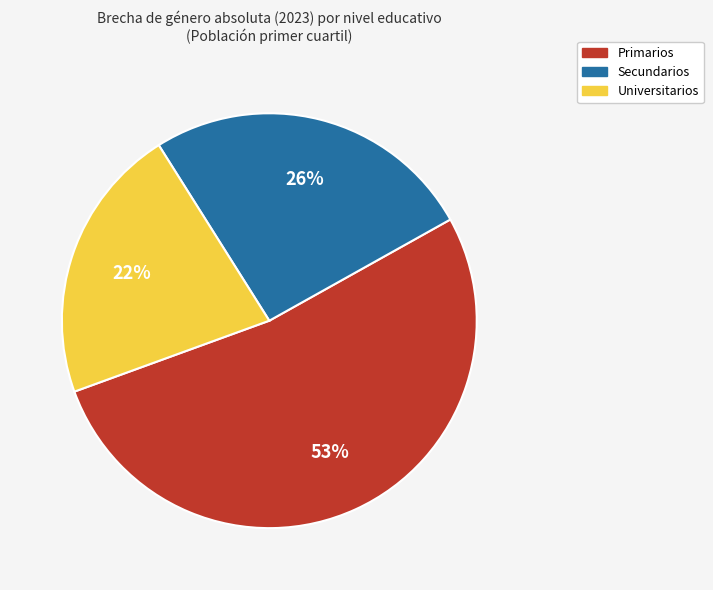

To the nearest percent, what is the average slice percentage?

33%